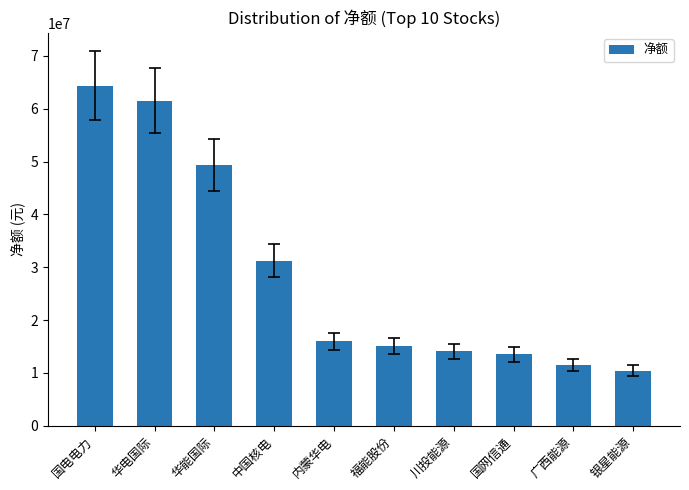

The value at 华能国际 is 33212132. True or false?

False